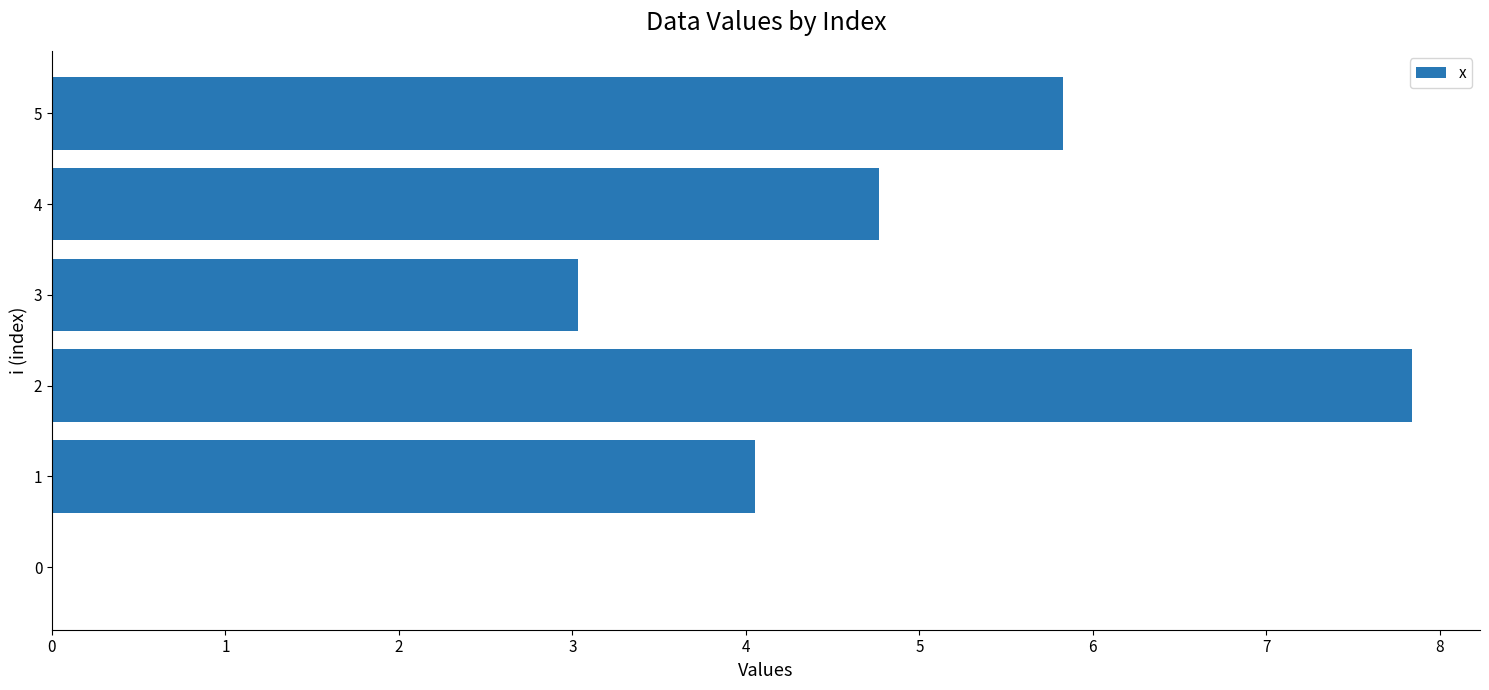

Is it true that the value at 2 is 10.4?

False